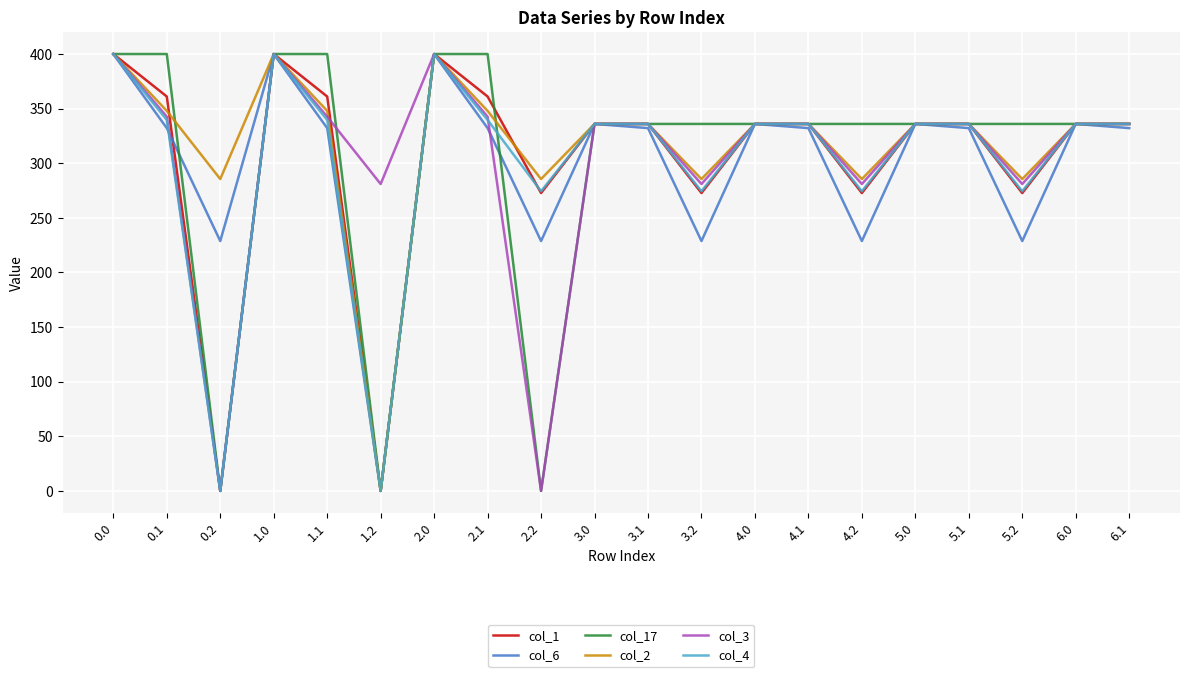

What is the difference between the second highest and second lowest values in the col_3 series?

400.0